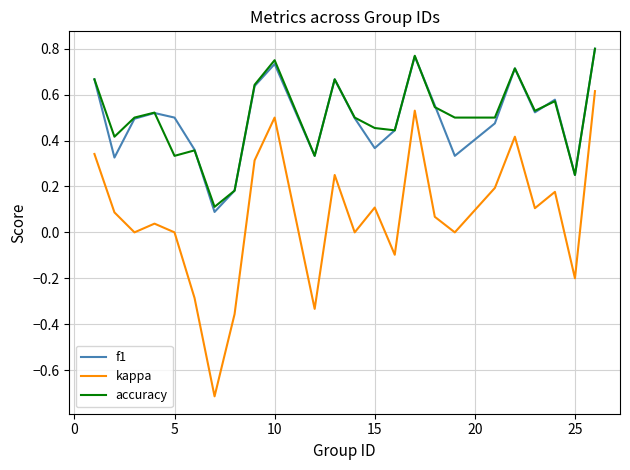

True or false: kappa and f1 cross at least once.

False